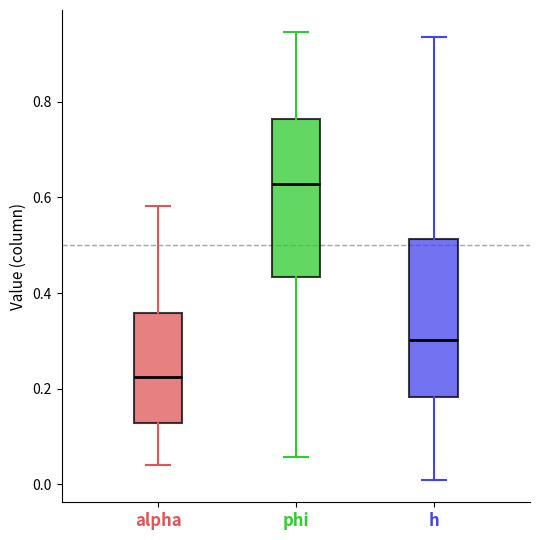

Reading left to right, transcribe this box plot: for each box, give where its median line is, the range the box spans, and where its two whiskers end, as read against the y-axis. The values are not printed on the chart, so give them approximately, as read against the axis.

alpha: median 0.22, box 0.12 to 0.36, whiskers 0.04 to 0.58
phi: median 0.62, box 0.44 to 0.76, whiskers 0.06 to 0.94
h: median 0.30, box 0.18 to 0.52, whiskers 0.00 to 0.94